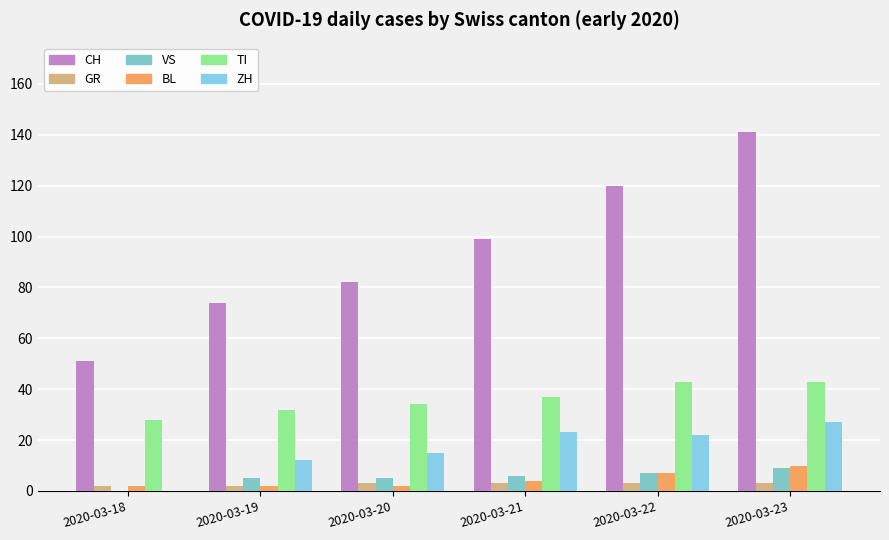

What are all the series names shown in the legend?

CH, GR, VS, BL, TI, ZH